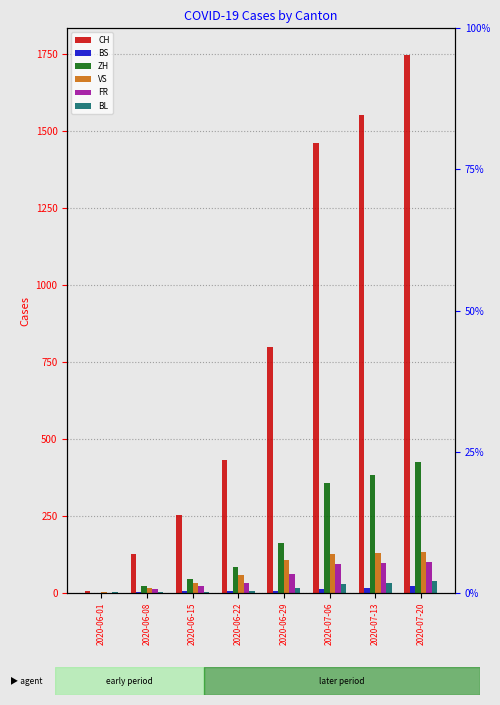

What is the label of the 2nd bar from the left?

2020-06-08